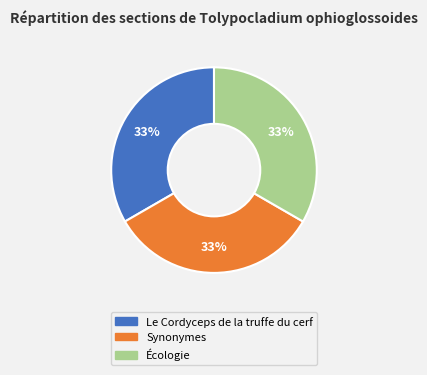

Does Écologie represent more than half of the total?

No